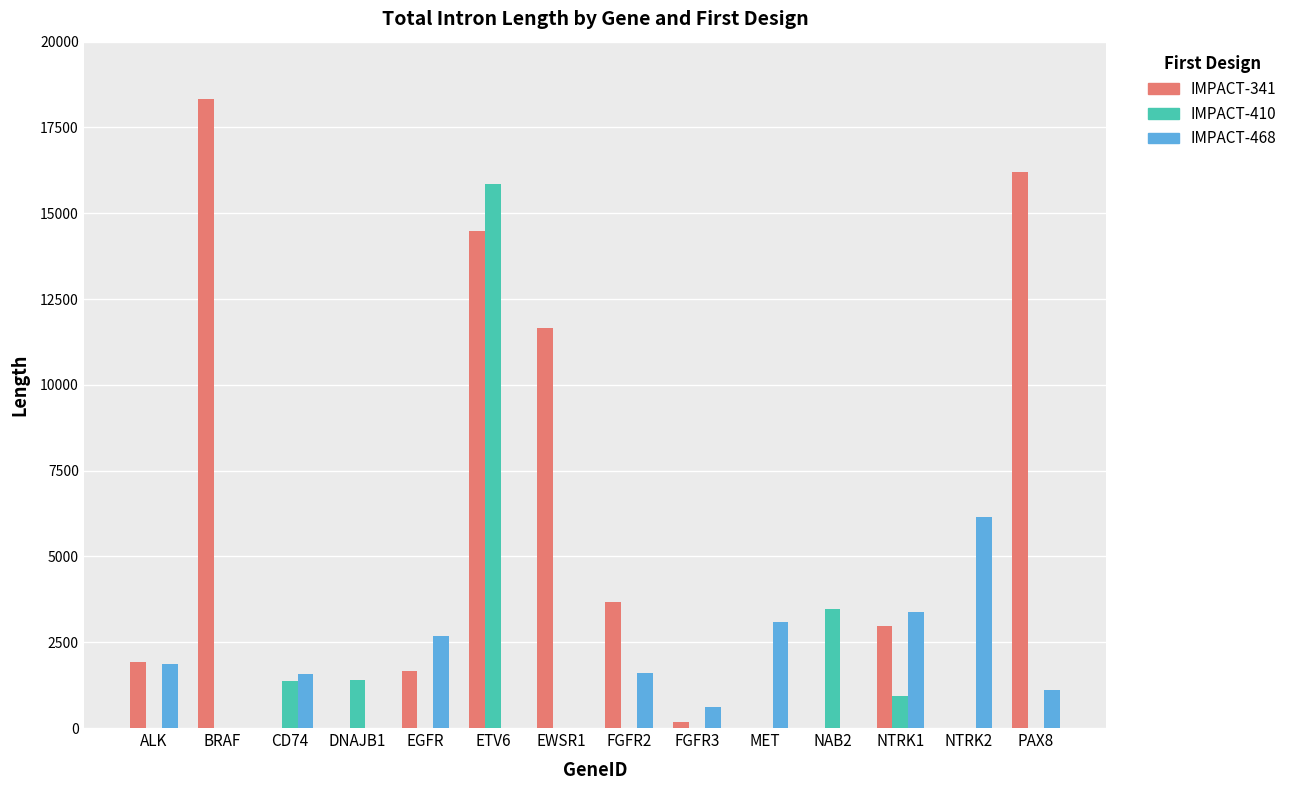

Which series has the widest spread of values?

IMPACT-341